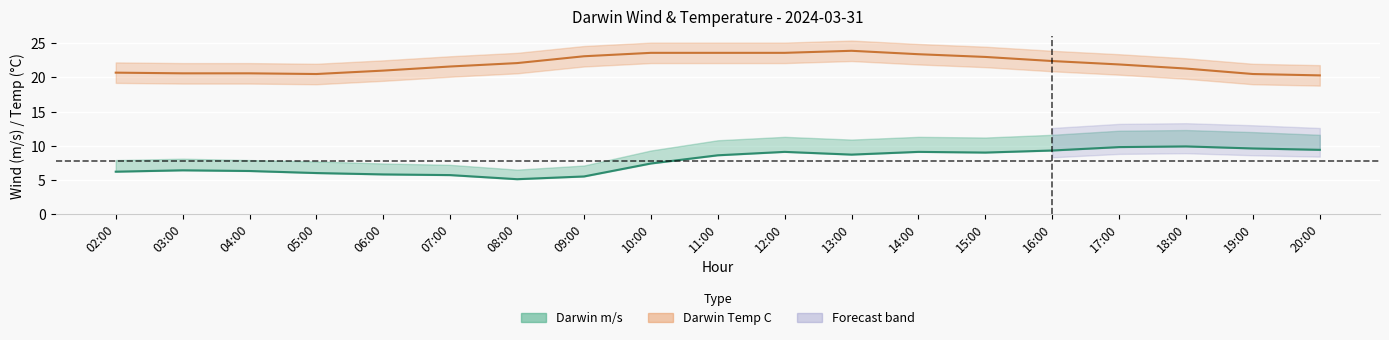

Count the number of categories in the chart.

19